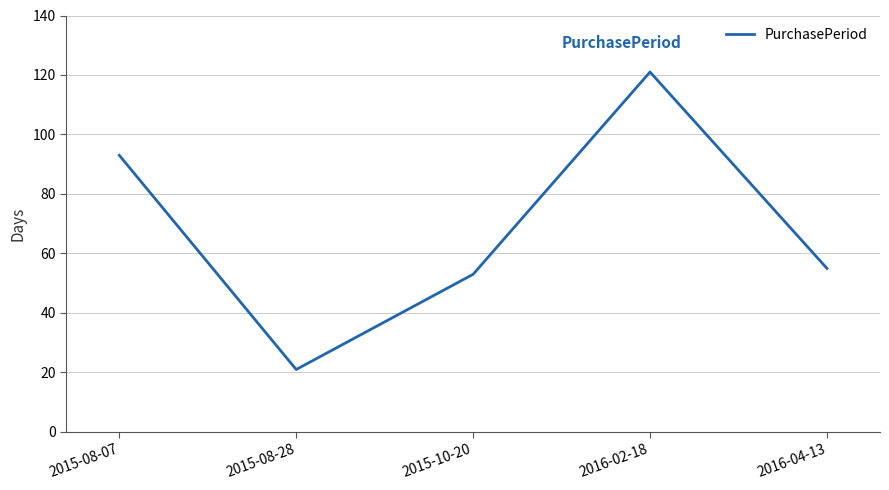

True or false: the data shows 121 at 2016-02-18.

True